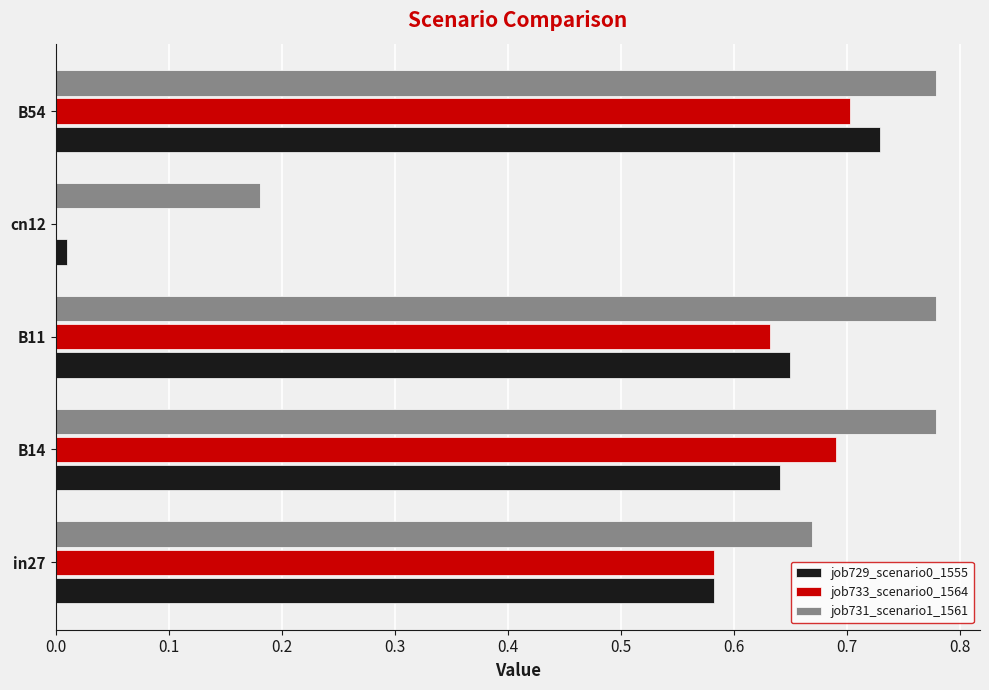

What is the sum of all job729_scenario0_1555 values?

2.6